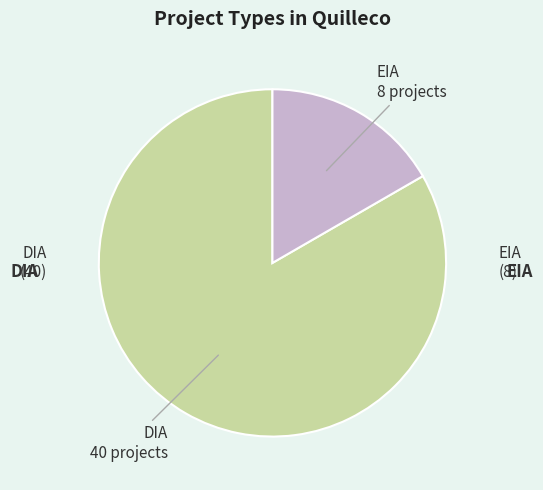

Is there any slice that represents more than half of the pie?

Yes